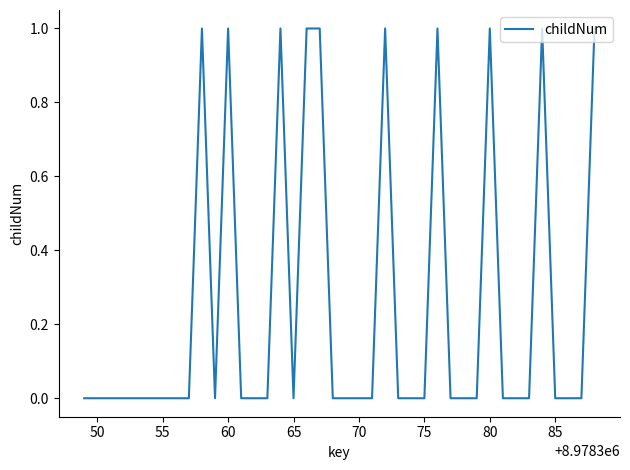

Count the number of data series in this chart.

1